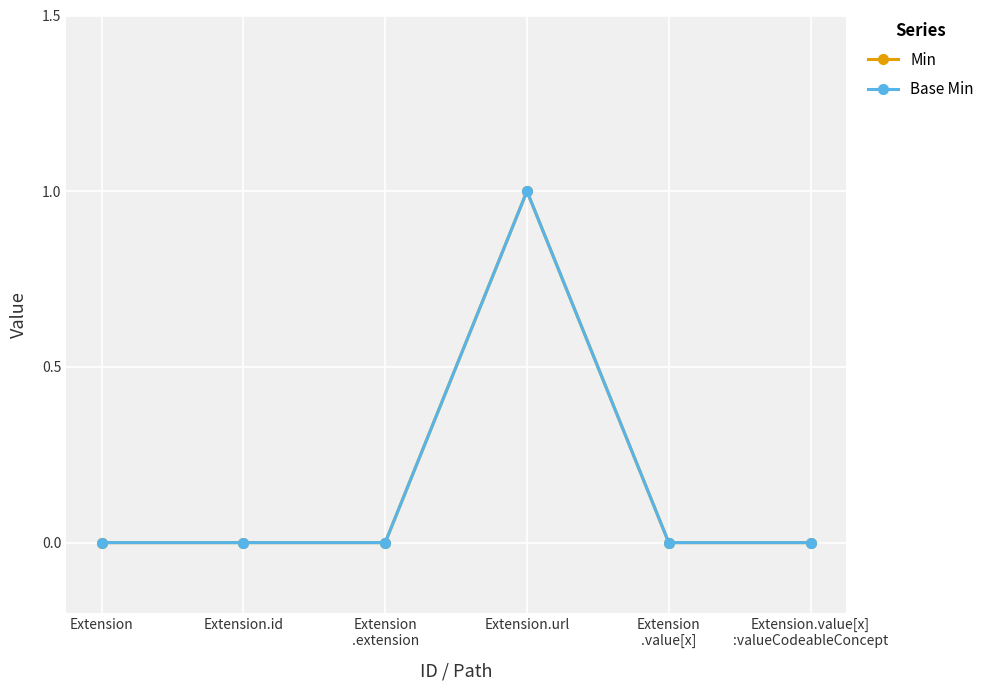

Is this an area chart (filled region under the line)?

No